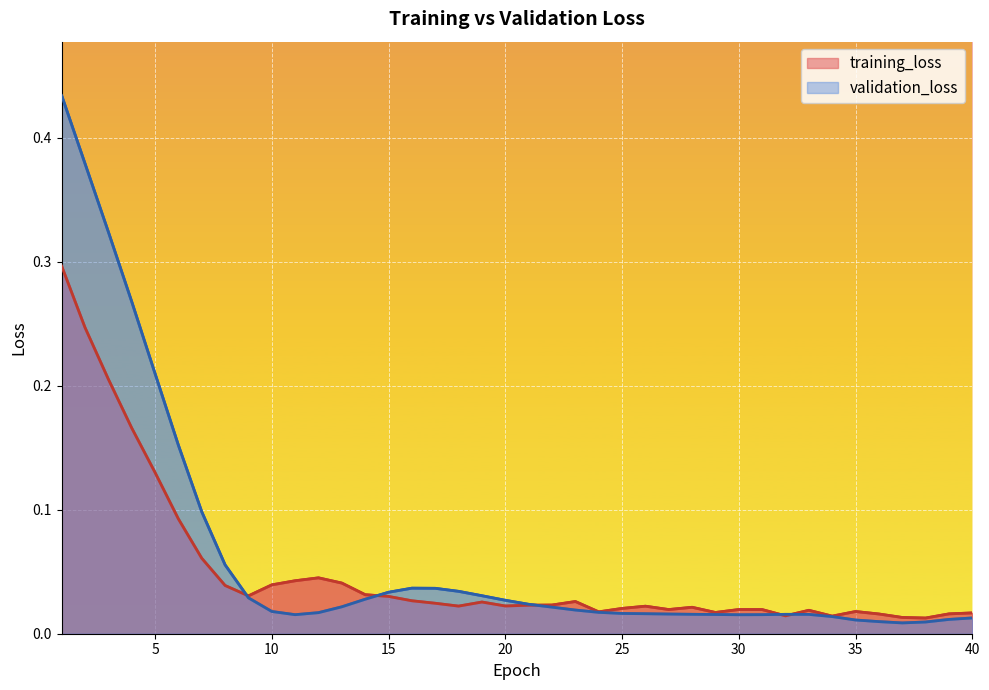

At which label does validation_loss reach its minimum?

37